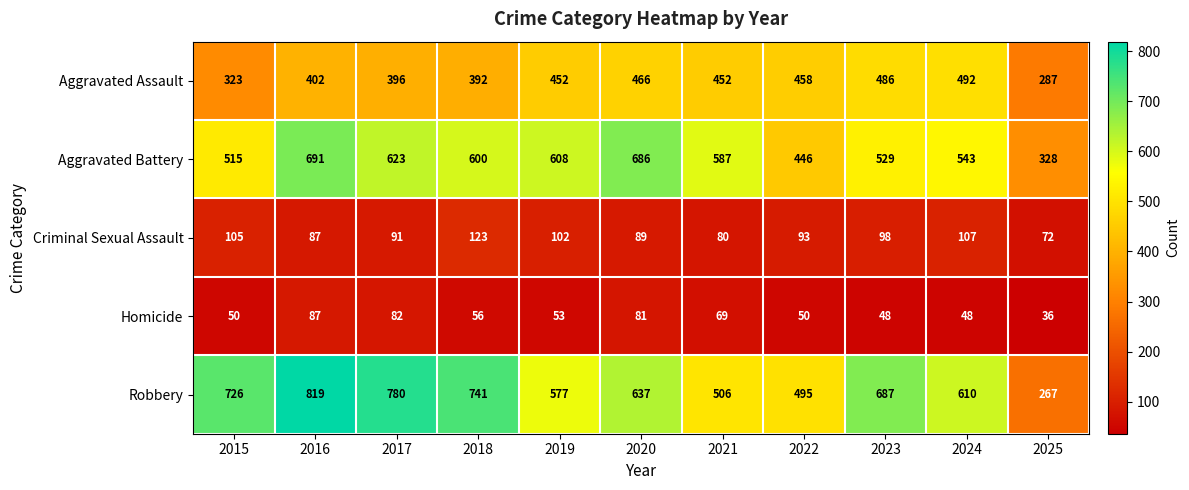

The value of Aggravated Assault at 2019 is 452. True or false?

True